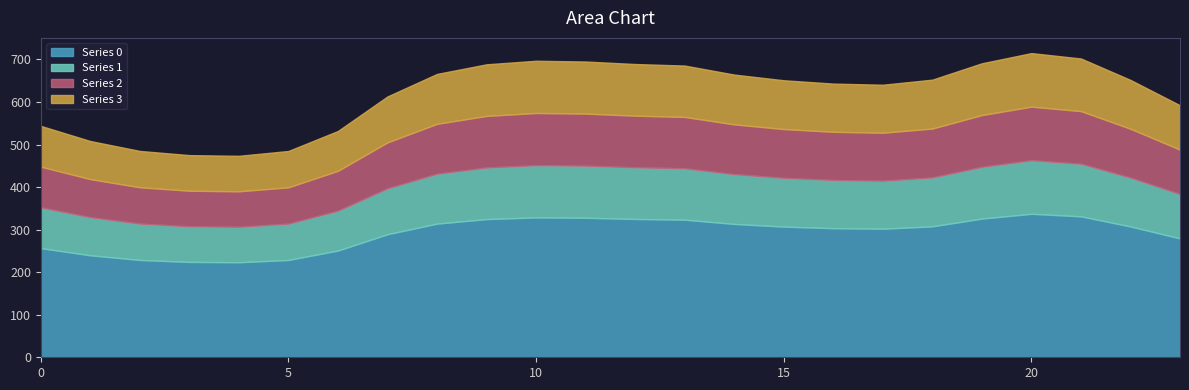

What are all the series names shown in the legend?

0, 1, 2, 3